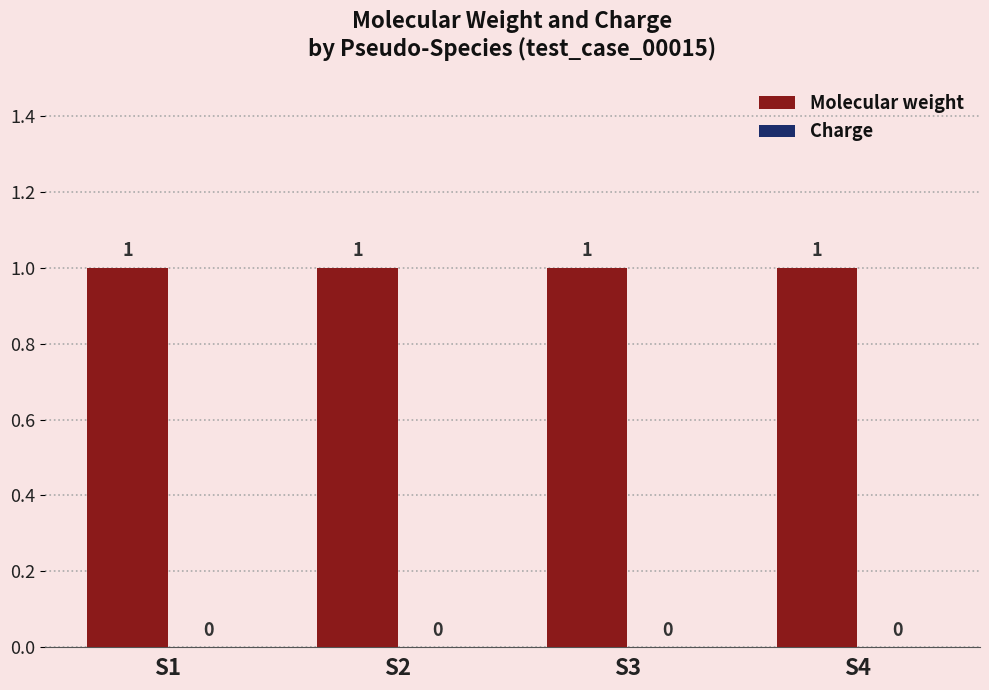

At which category is the sum across all series the highest?

S1